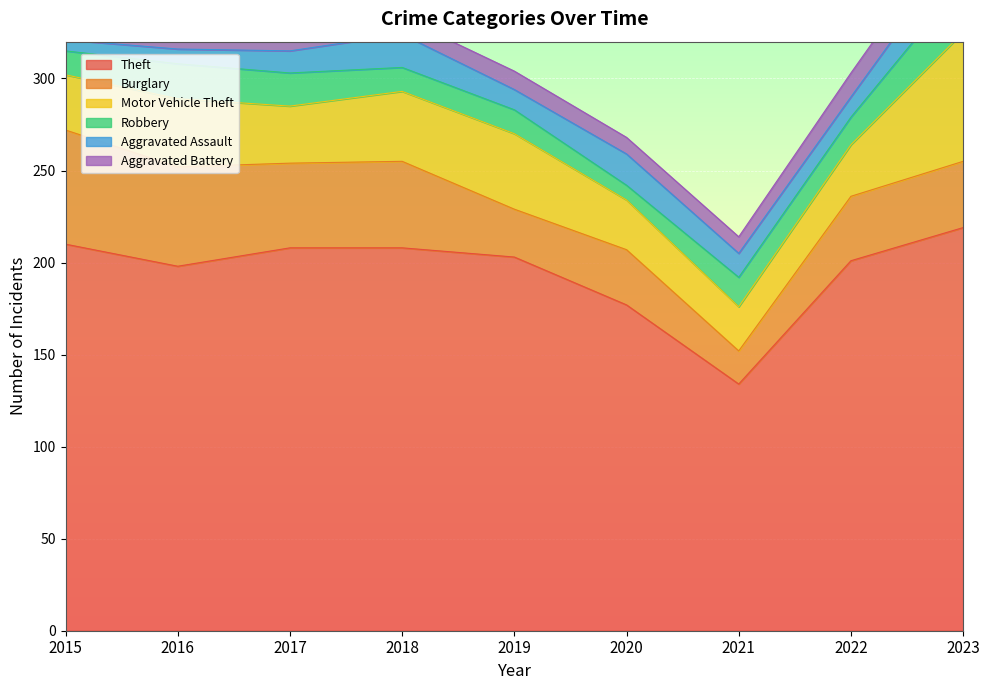

What is the value of the Burglary point at the 4th from the left?

47